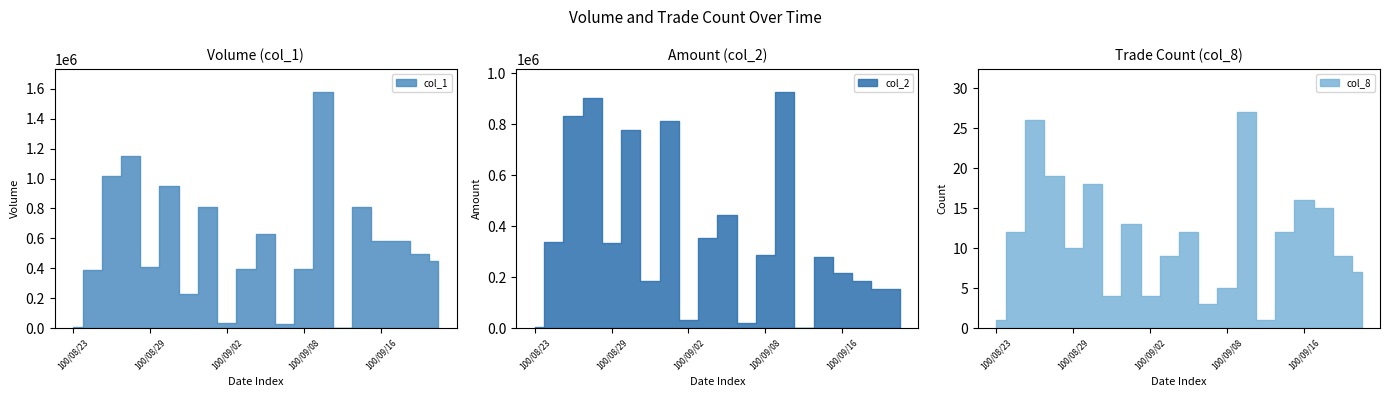

Reading left to right, extract all data points from this chart.

col_1: 5000	386000	1018000	1150000	410000	950000	231000	807000	31000	392000	627000	30000	396000	1576000	2000	807000	579000	584000	492000	448000
col_2: 4650	339390	833770	904000	335800	777400	185300	812930	32460	355350	442940	19200	285120	925430	680	280940	214740	184990	155330	153440
col_8: 1	12	26	19	10	18	4	13	4	9	12	3	5	27	1	12	16	15	9	7